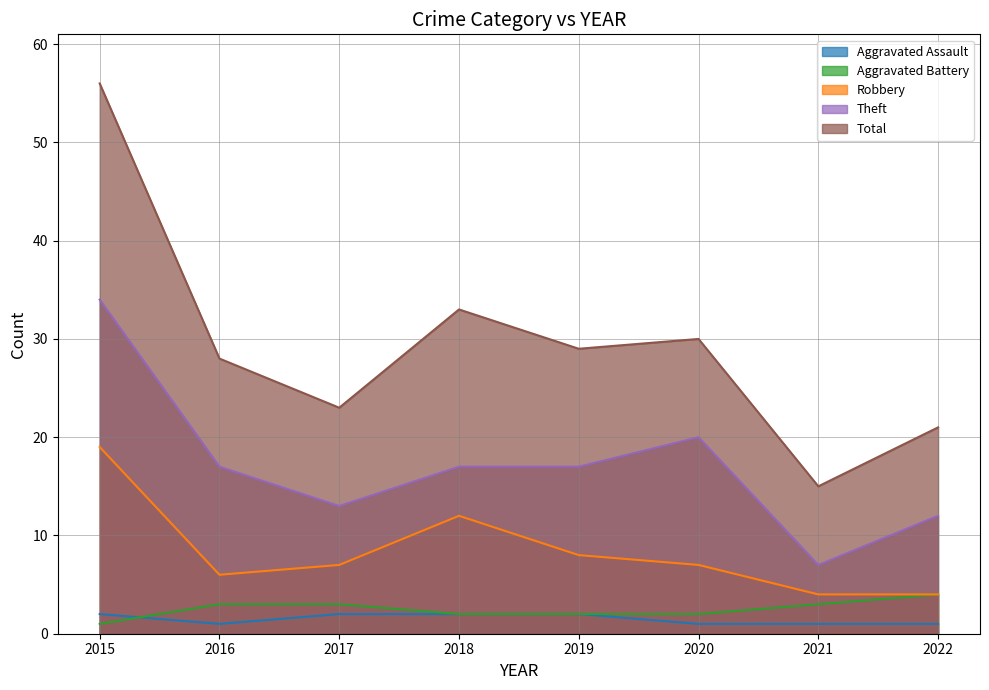

What is the difference between the maximum and minimum values in the Robbery series?

15